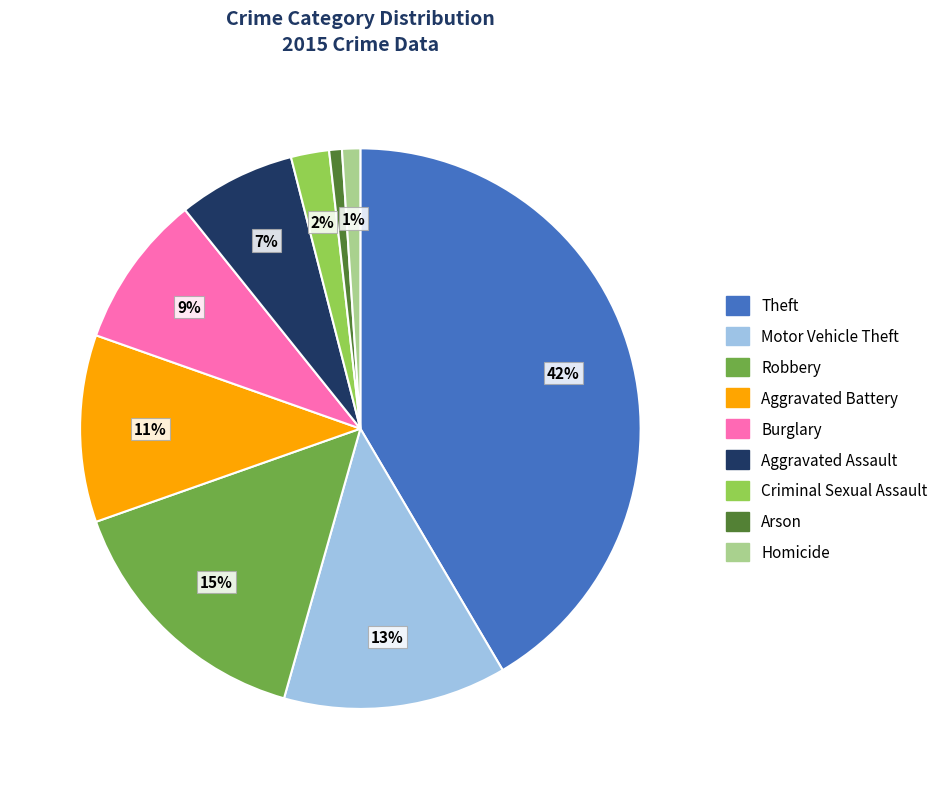

True or false: Arson accounts for 1% of the total.

True